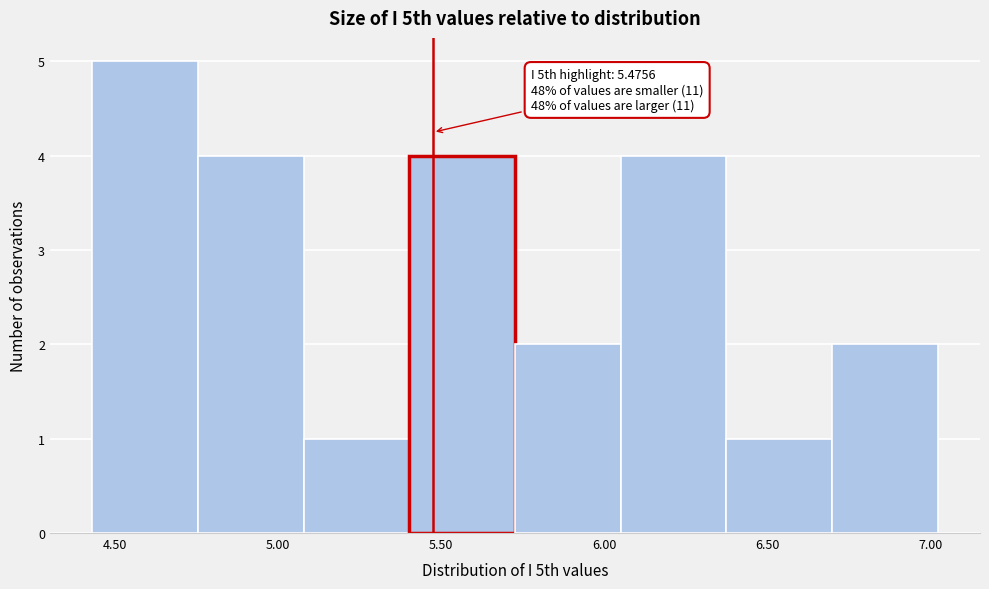

Over which range of the x-axis is the bar tallest?

4.45 to 4.75